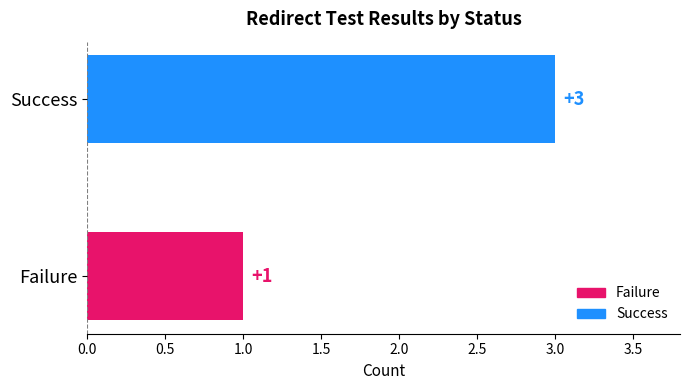

True or false: the data shows 1 at Failure.

True